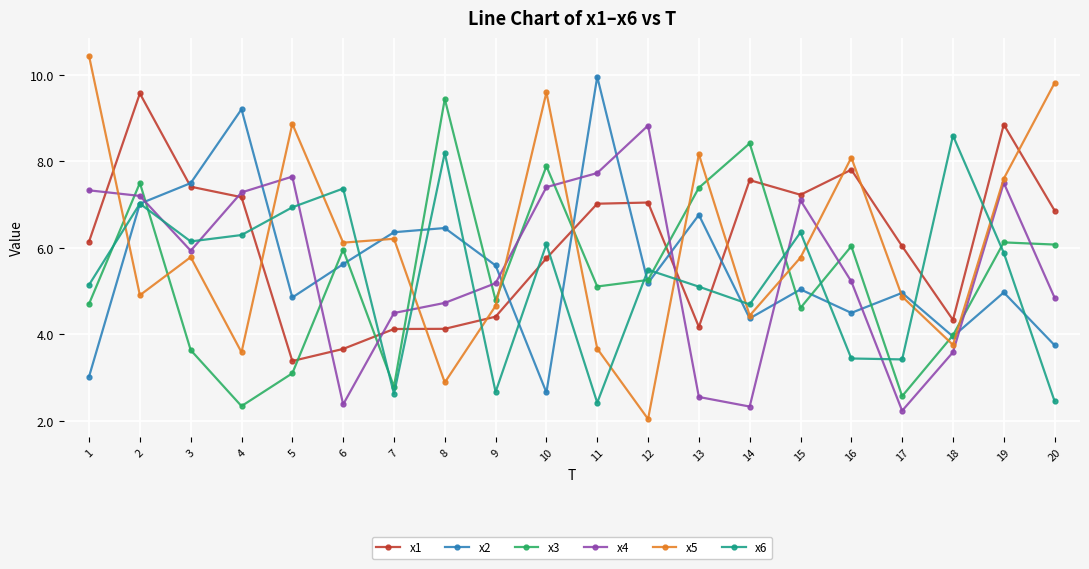

What is the approximate value of x4 at 15?

7.1